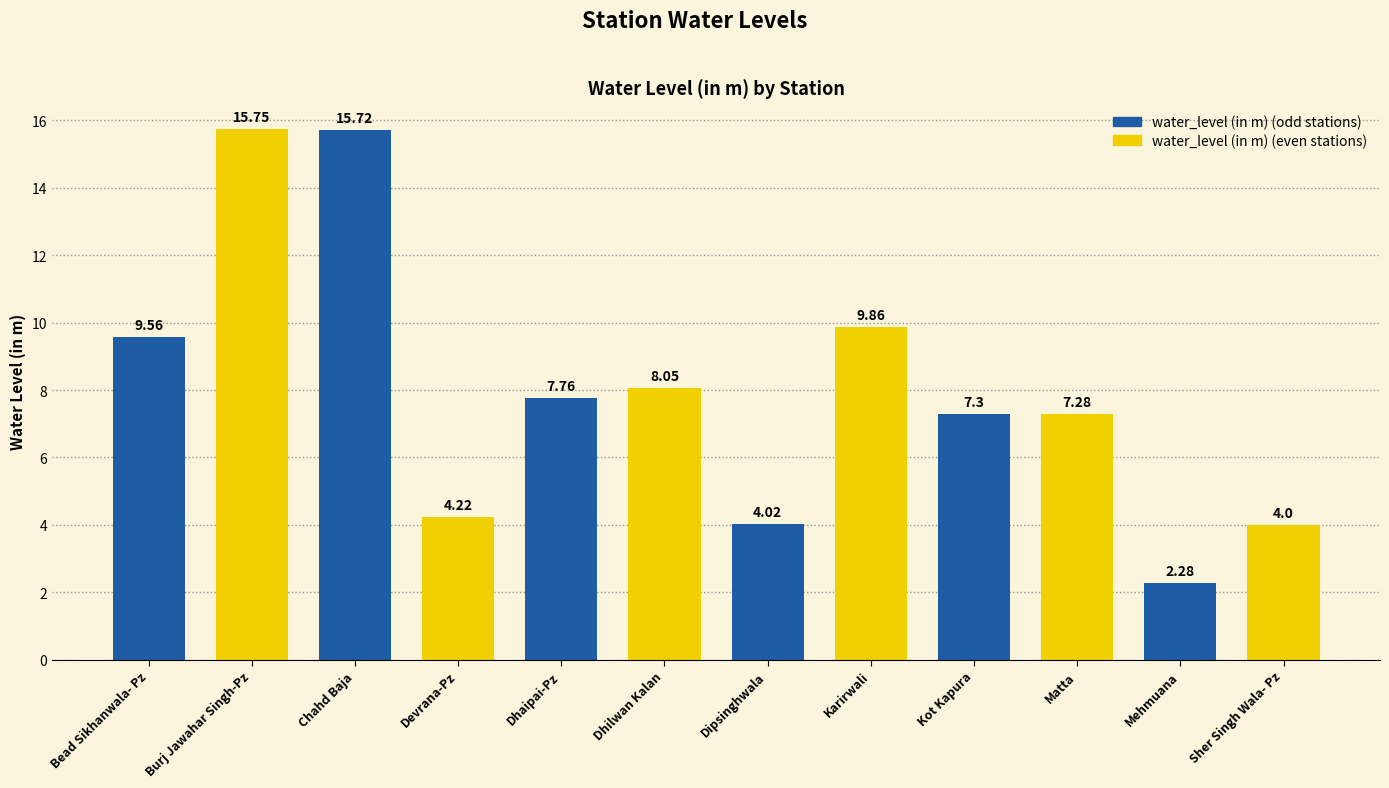

What value does the data have at Dipsinghwala?

4.0